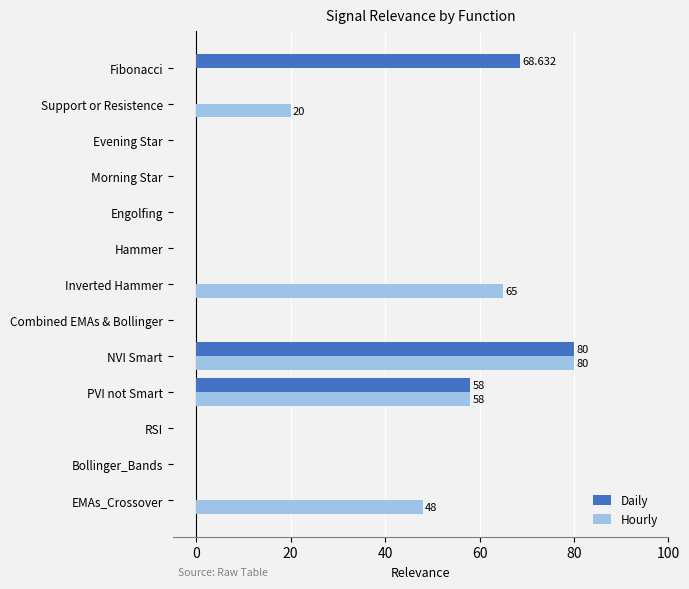

Is the value of Daily at Support or Resistence greater than the value of Hourly at EMAs_Crossover?

No